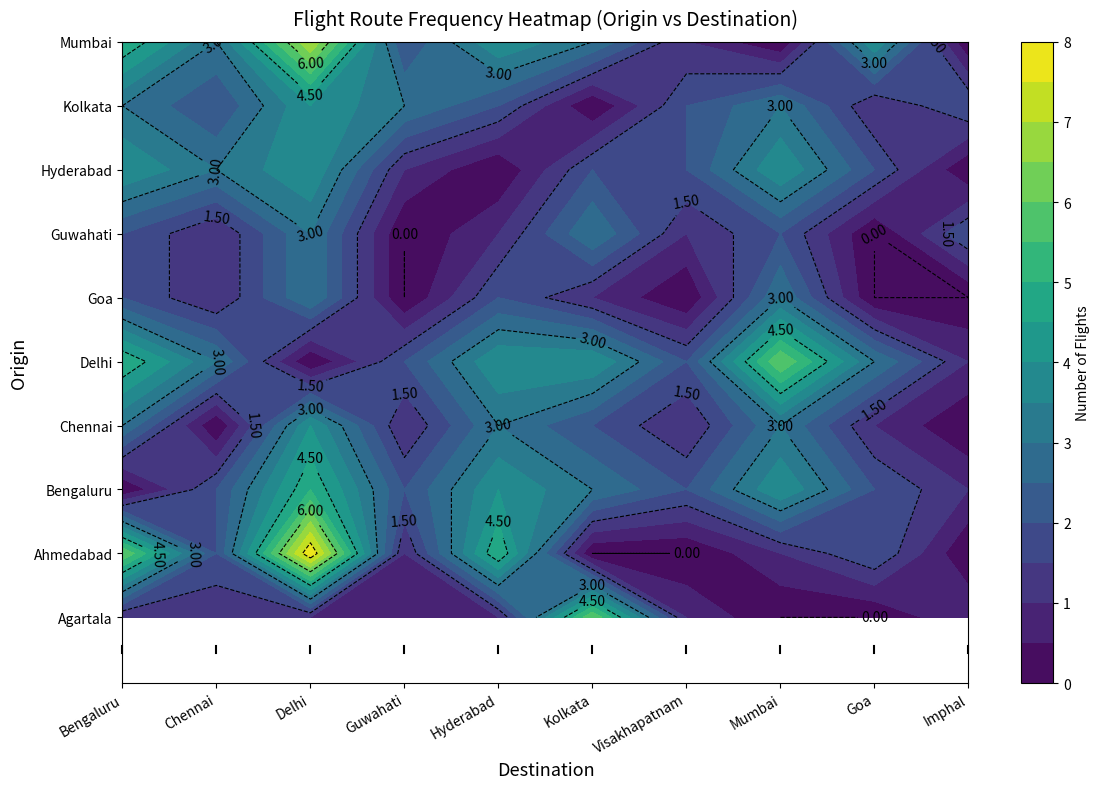

What is the sum of the Hyderabad values at Imphal and Goa?

2